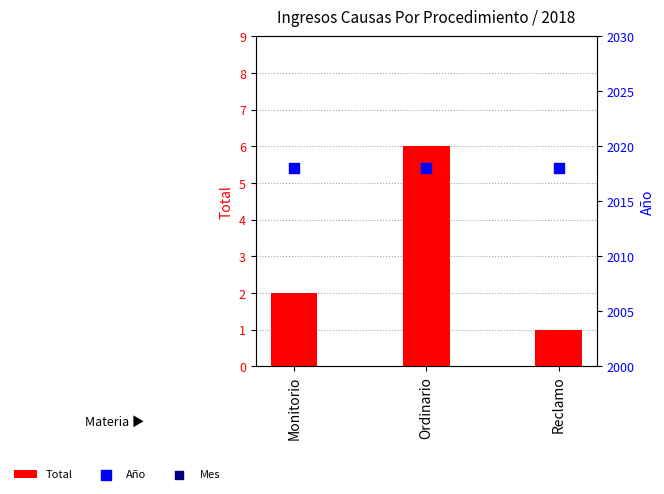

Which series reaches the minimum Y coordinate?

Total